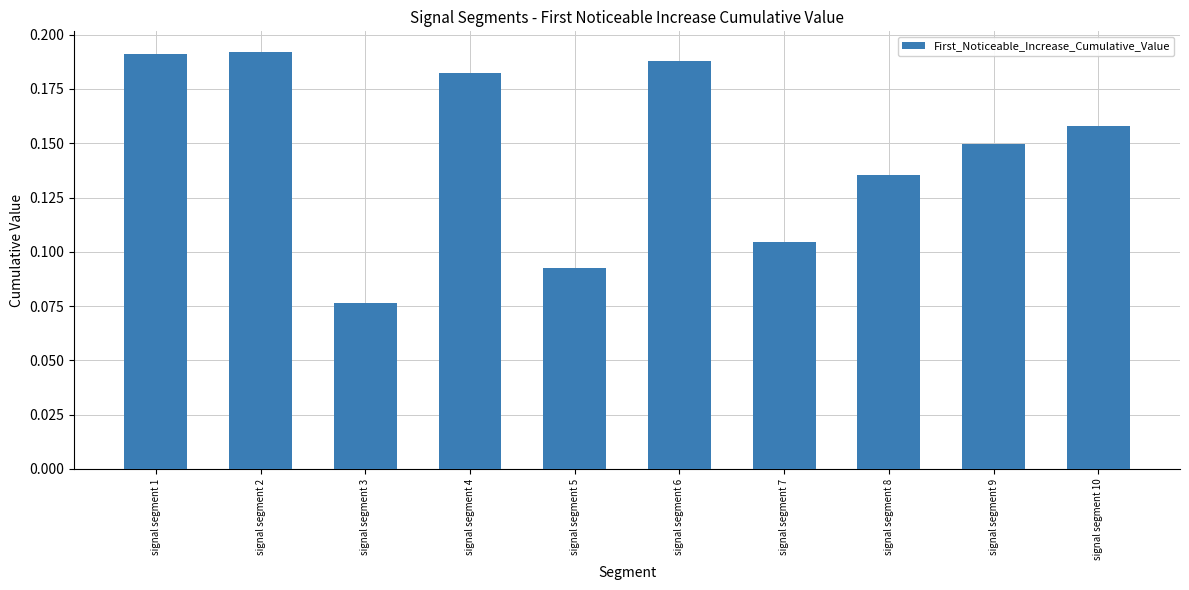

Count the values in the range 0 to 1.

10